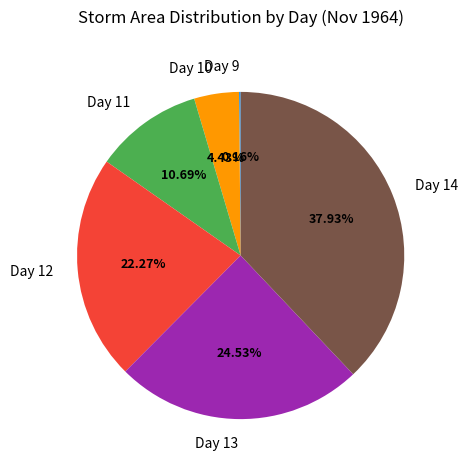

Is there a majority slice in this chart?

No